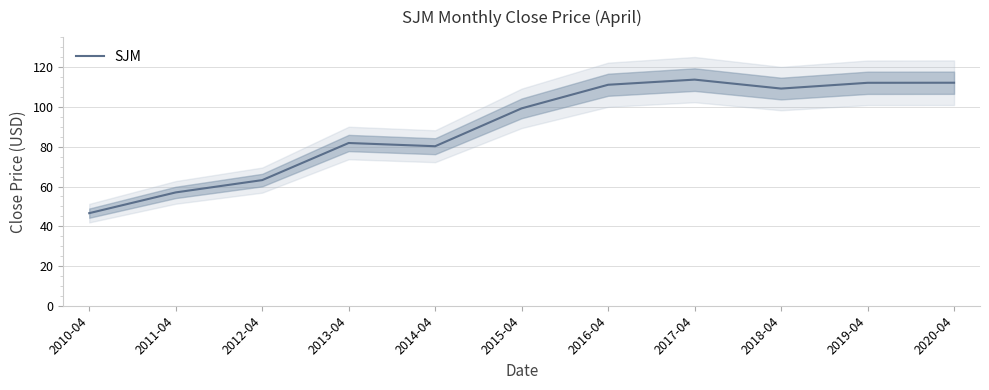

What is the change in value from 2010-04 to 2019-04?

+65.6